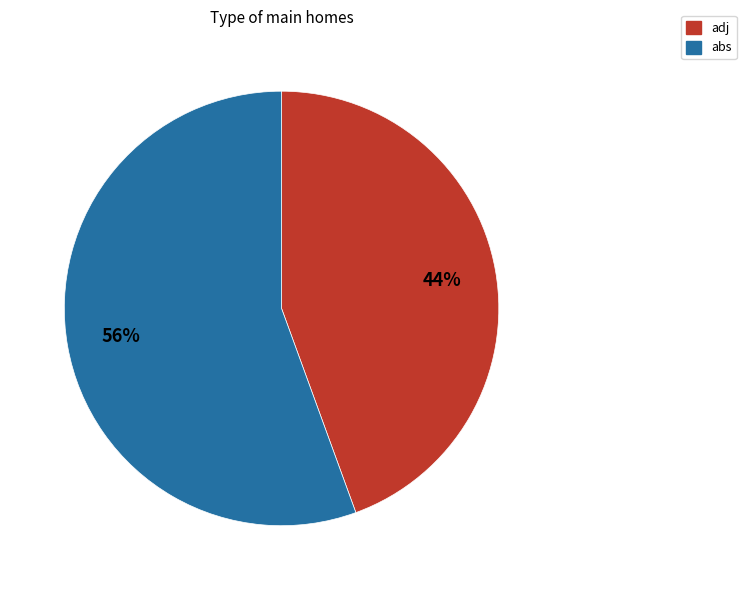

The abs slice represents 56% of the pie. True or false?

True